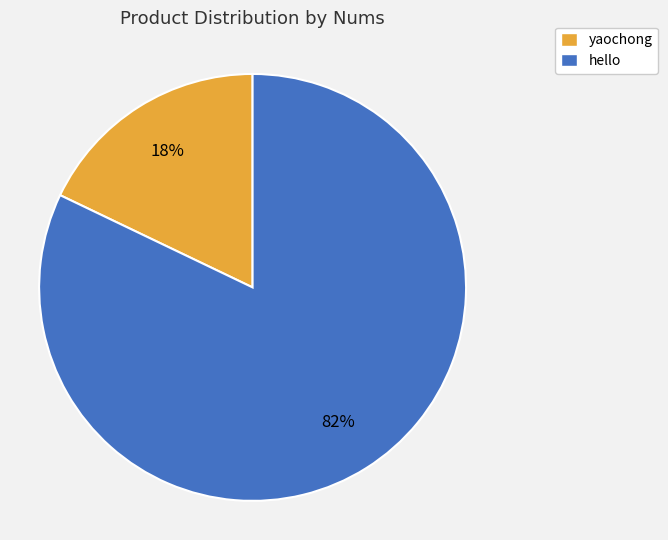

True or false: hello accounts for 93% of the total.

False